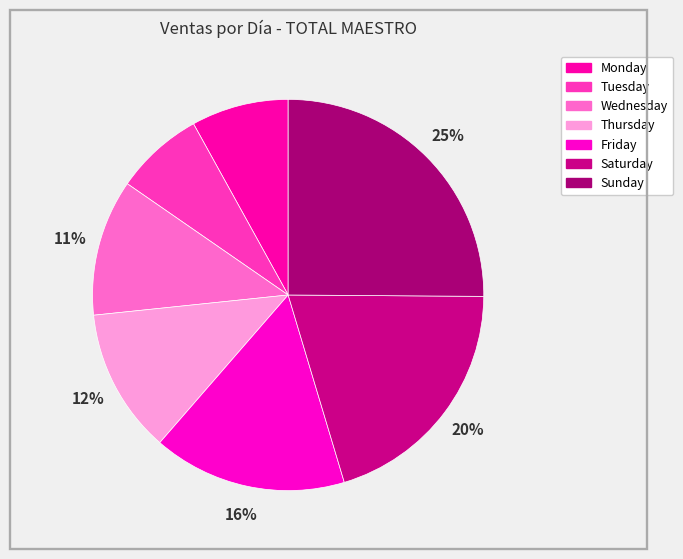

Does Monday represent more than half of the total?

No